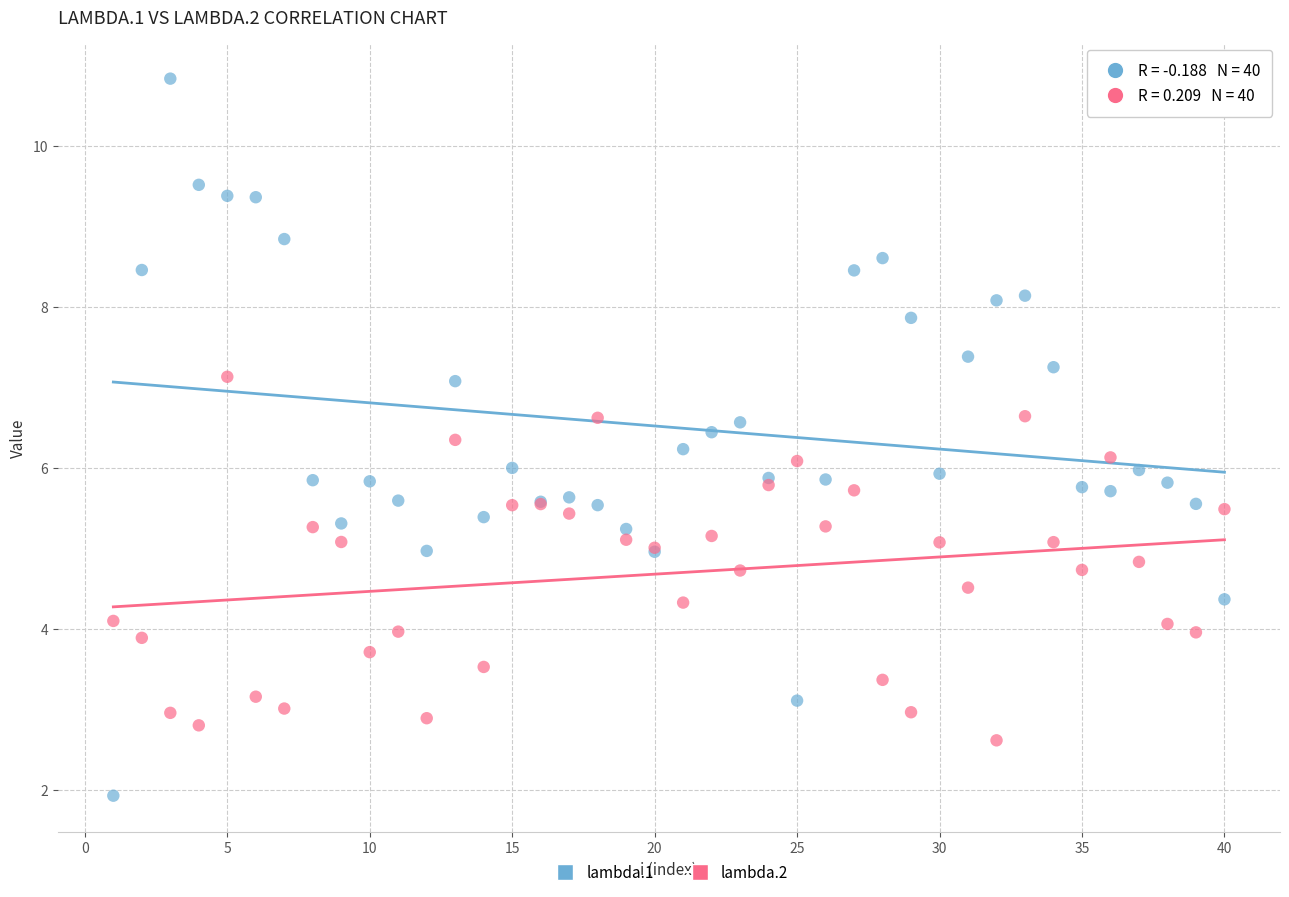

Which series has the widest spread of Y values?

lambda.1